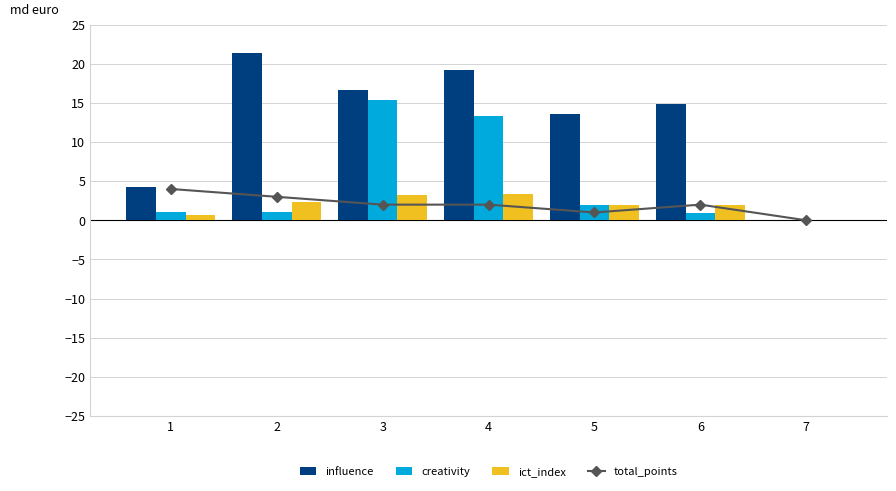

True or false: ict_index has a value of 1.0 at 4.

False